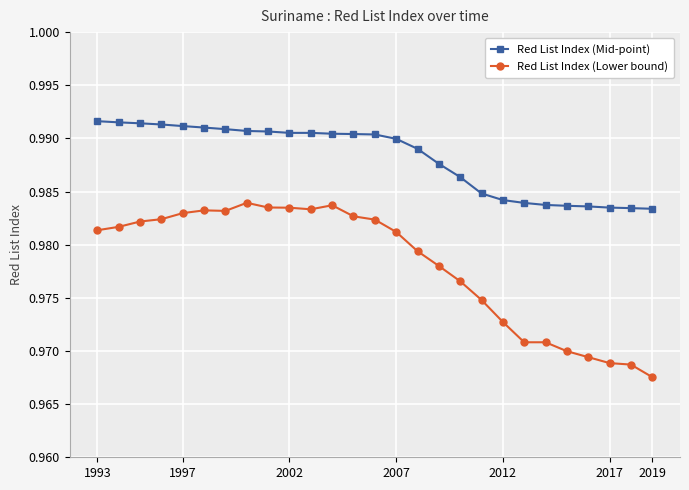

True or false: Red List Index (Lower bound) and Red List Index (Mid-point) intersect in this chart.

False